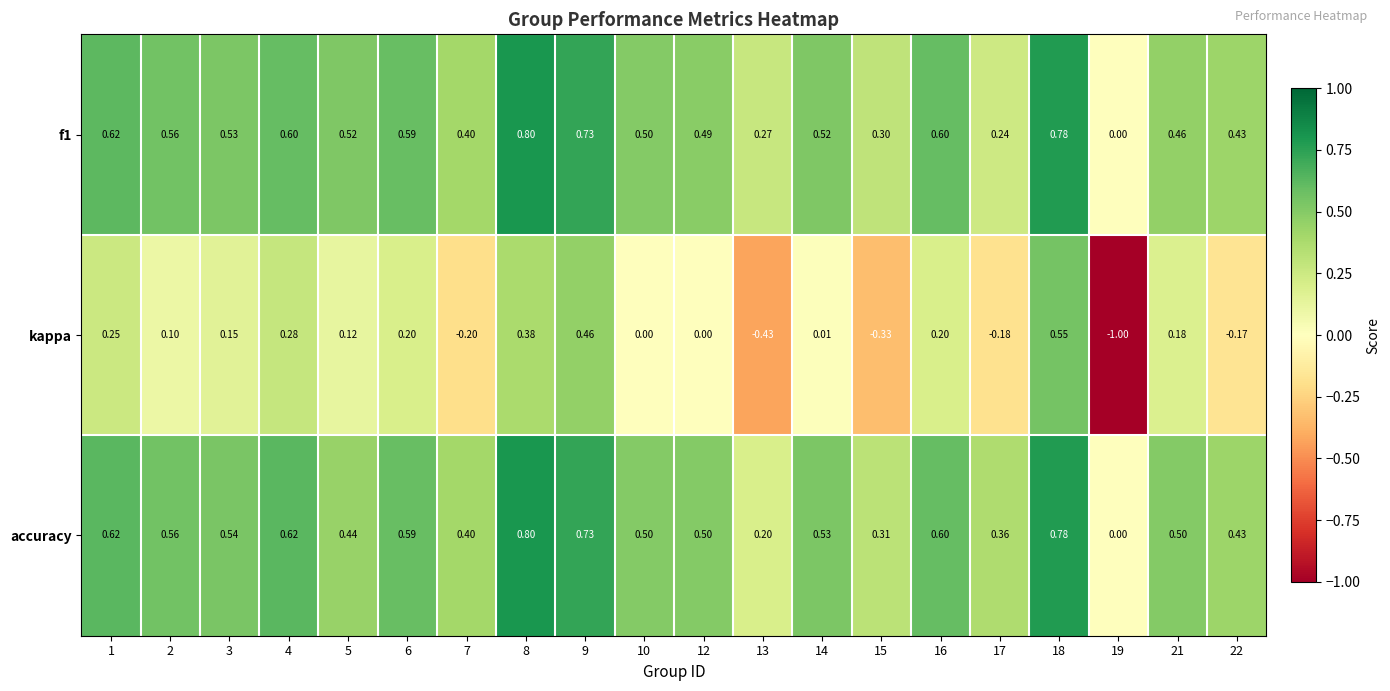

At which category does the chart reach its peak across all series?

8